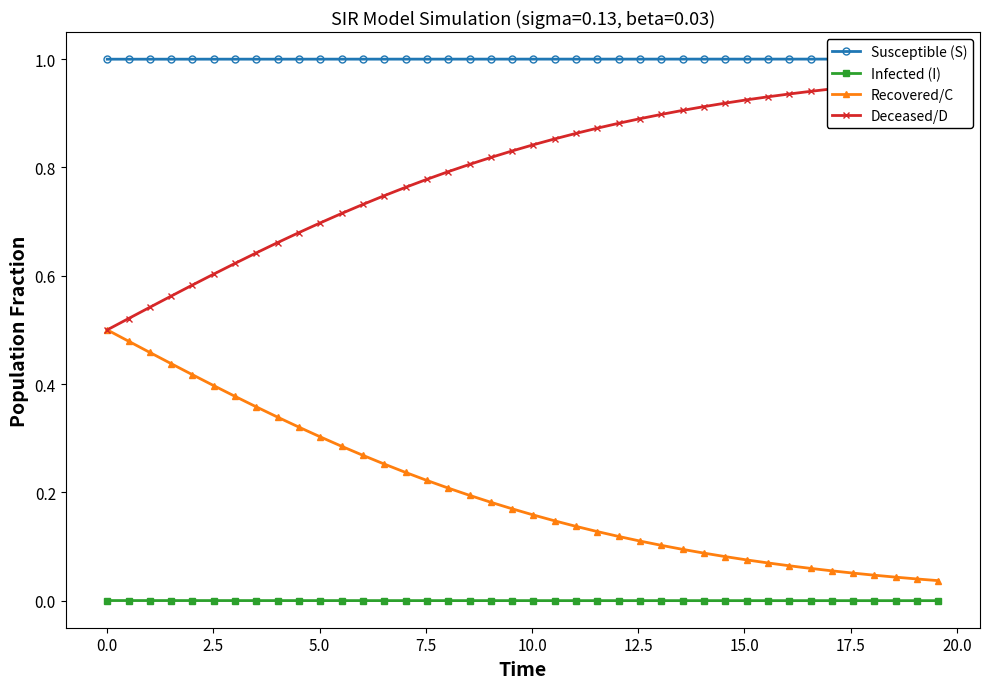

True or false: Infected (I) and Recovered/C cross at least once.

False